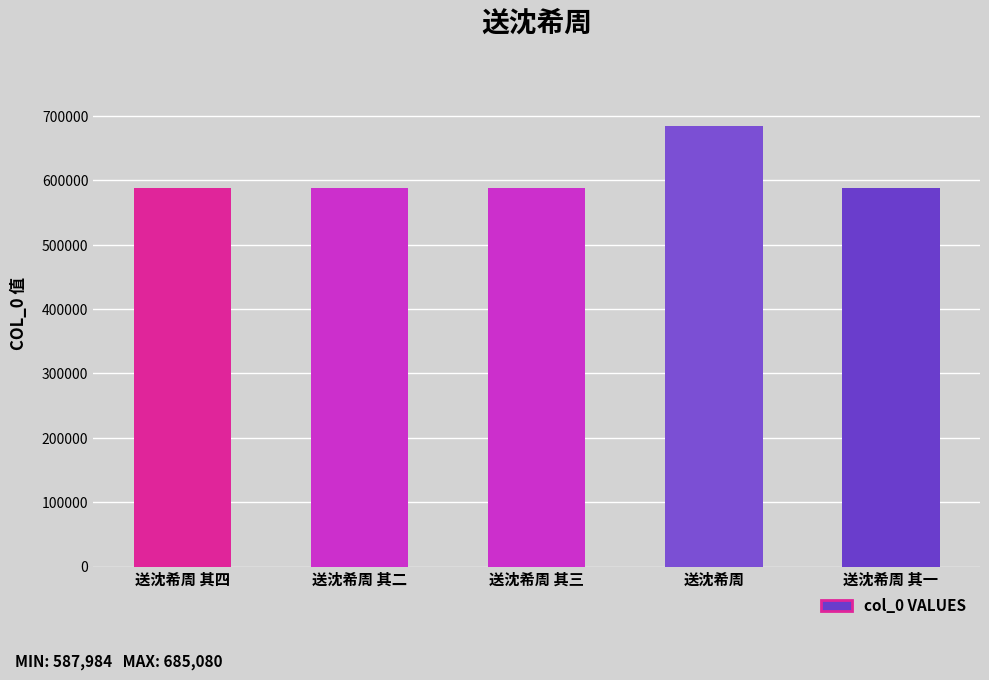

Does the chart contain any negative values?

No